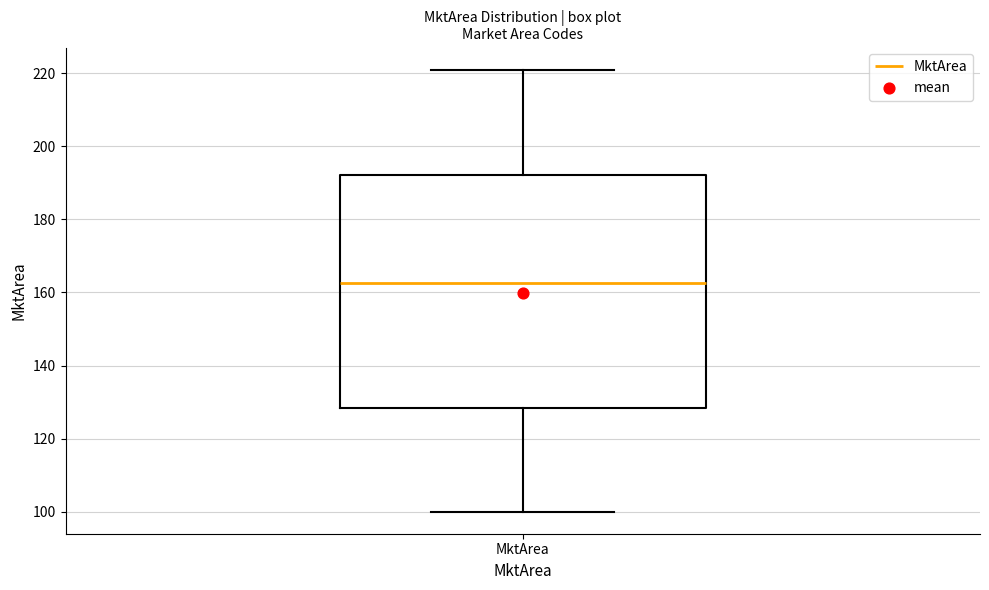

Transcribe this box plot: give where the median line is, the range the box spans, and where the two whiskers end, as read against the y-axis. The values are not printed on the chart, so give them approximately, as read against the axis.

median 162, box 128 to 192, whiskers 100 to 222